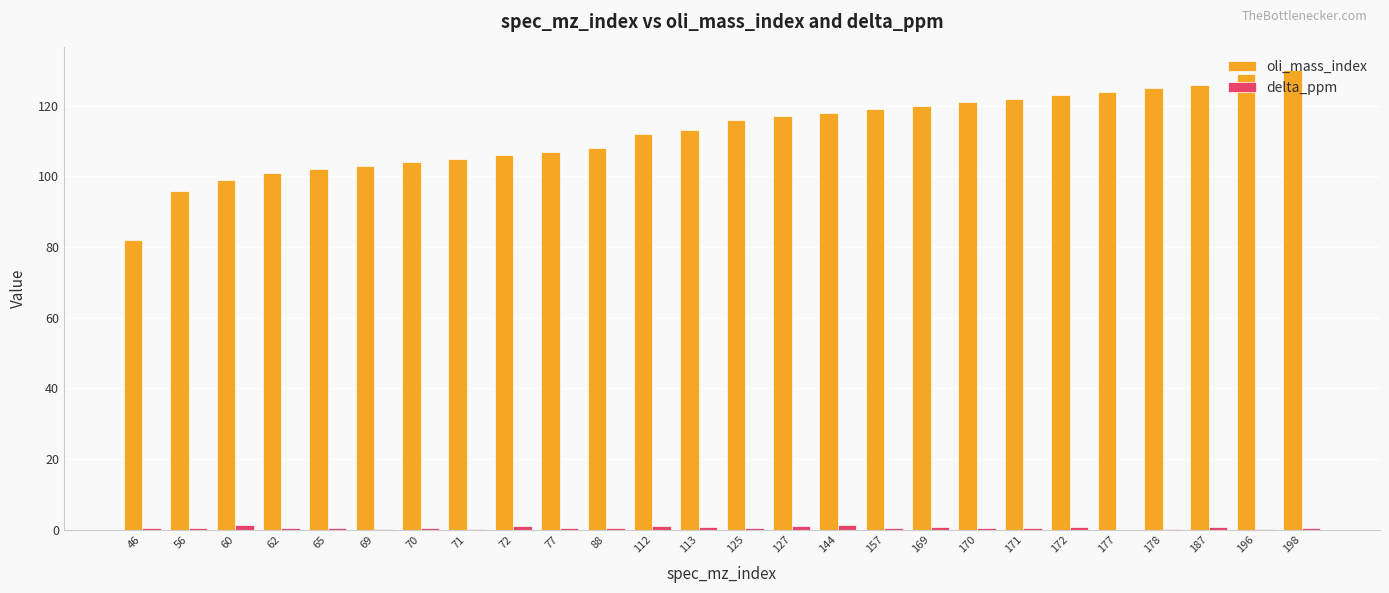

Which series has the widest spread of values?

oli_mass_index